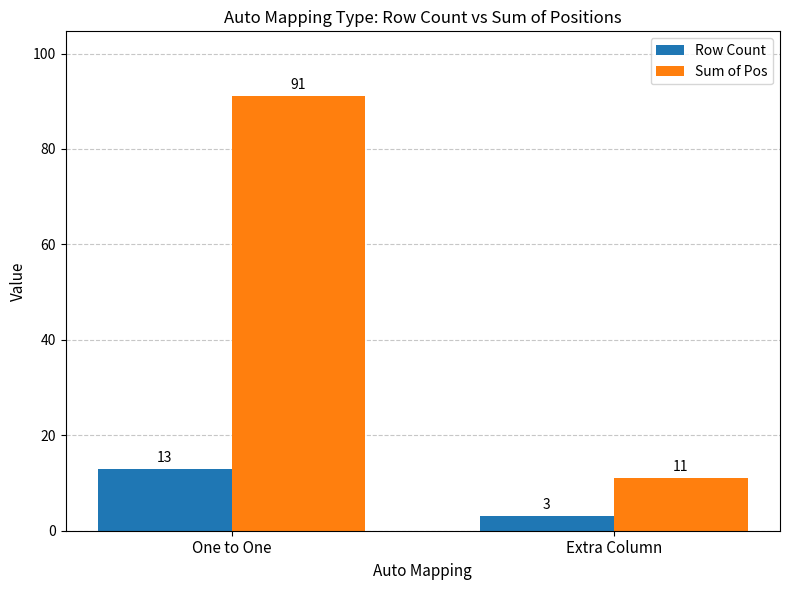

Count the number of data series in this chart.

2